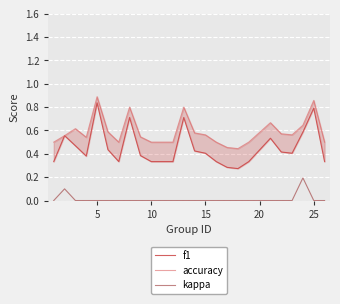

What is the maximum value shown in the chart?

0.9